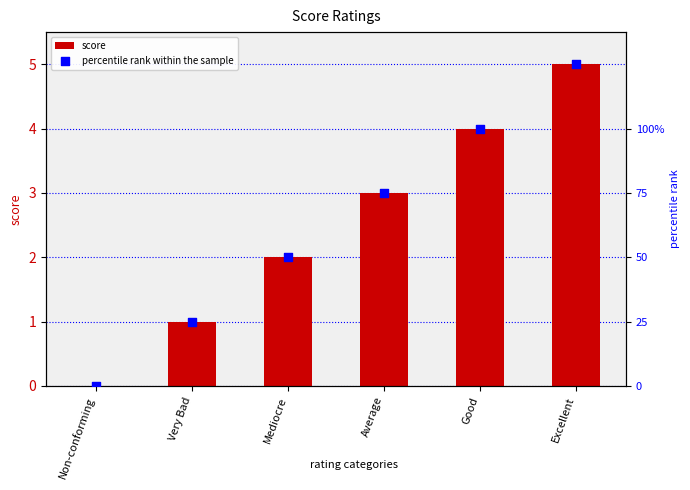

At how many categories does at least one series exceed 3?

2